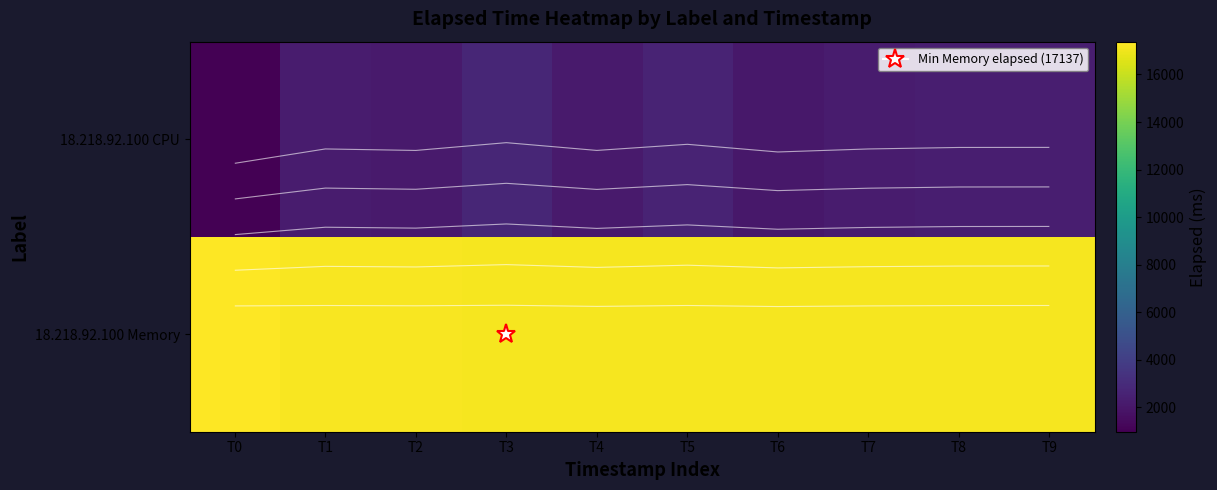

Rank the categories by 18.218.92.100 Memory value from lowest to highest.

T3, T5, T4, T6, T7, T8, T9, T2, T1, T0